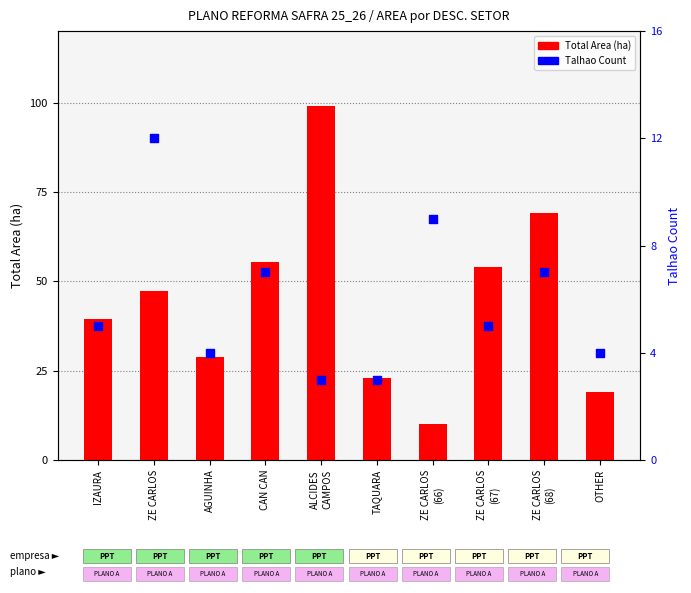

At how many categories does at least one series exceed 10?

10